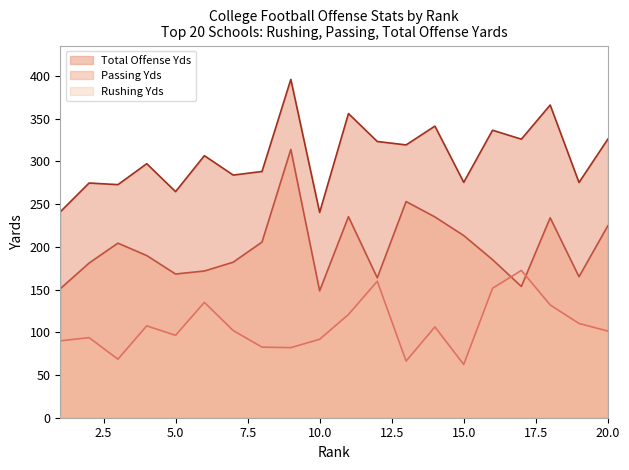

List the series in order of their overall mean, lowest first.

Rushing Yds, Passing Yds, Total Offense Yds